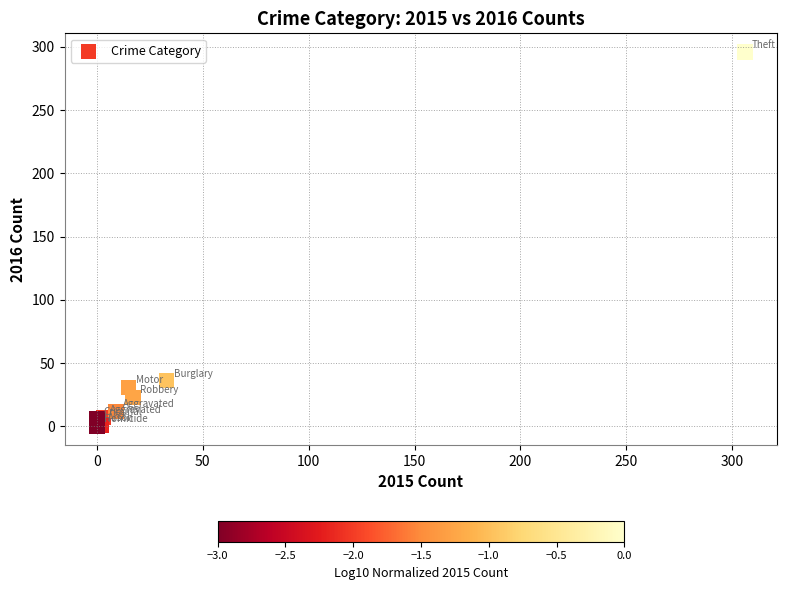

What Y value in the scatter plot is closest to 148?

36